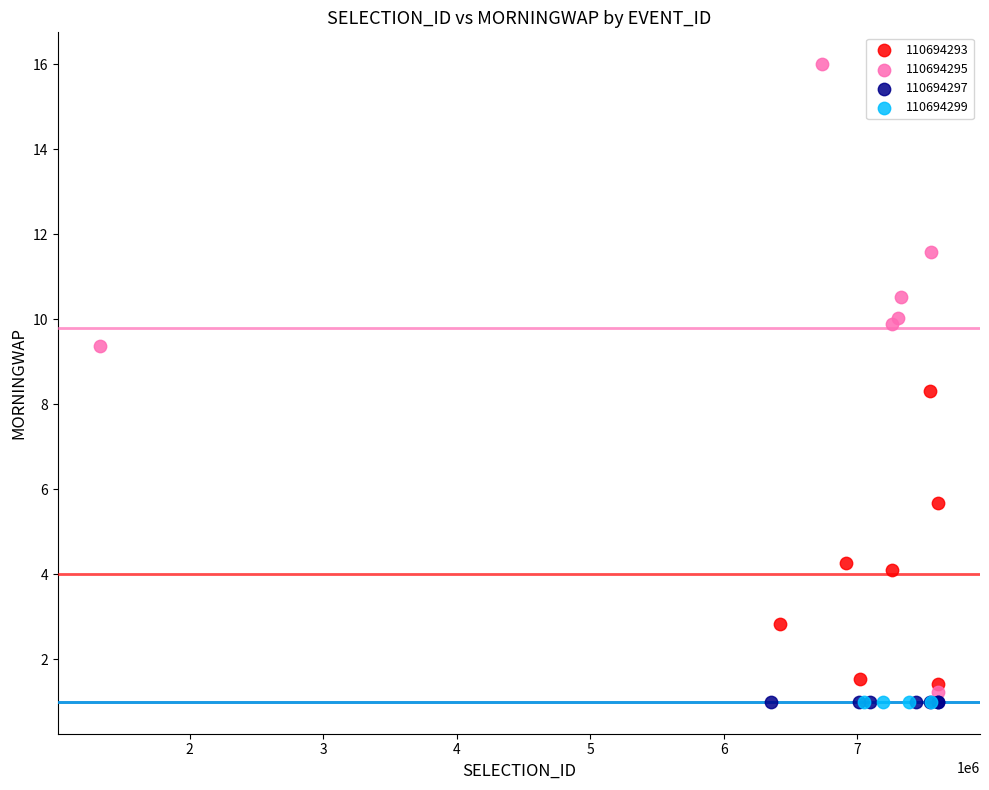

Which series contains the highest Y value?

110694295